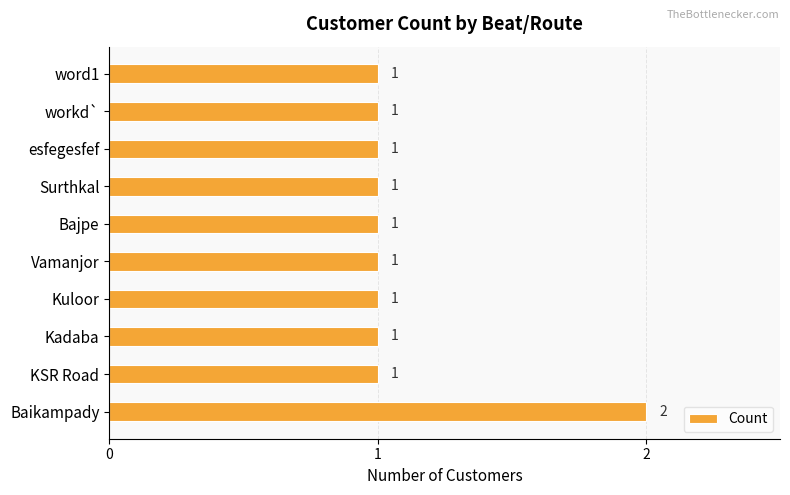

True or false: the data shows 1 at Kadaba.

True